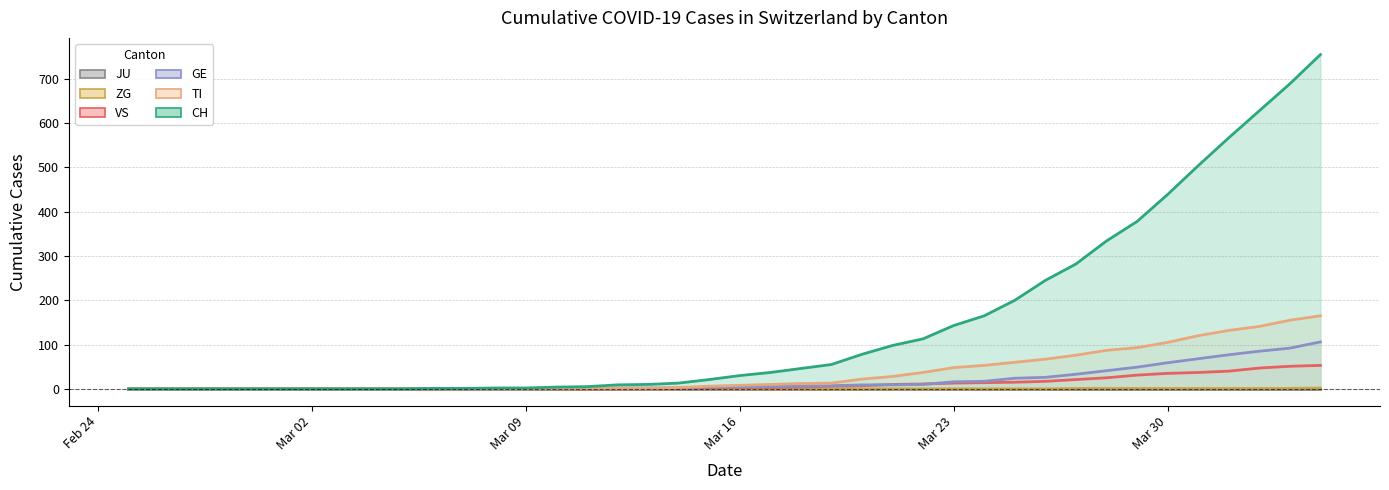

Is the value of CH at 35 greater than the value of ZG at 24?

Yes